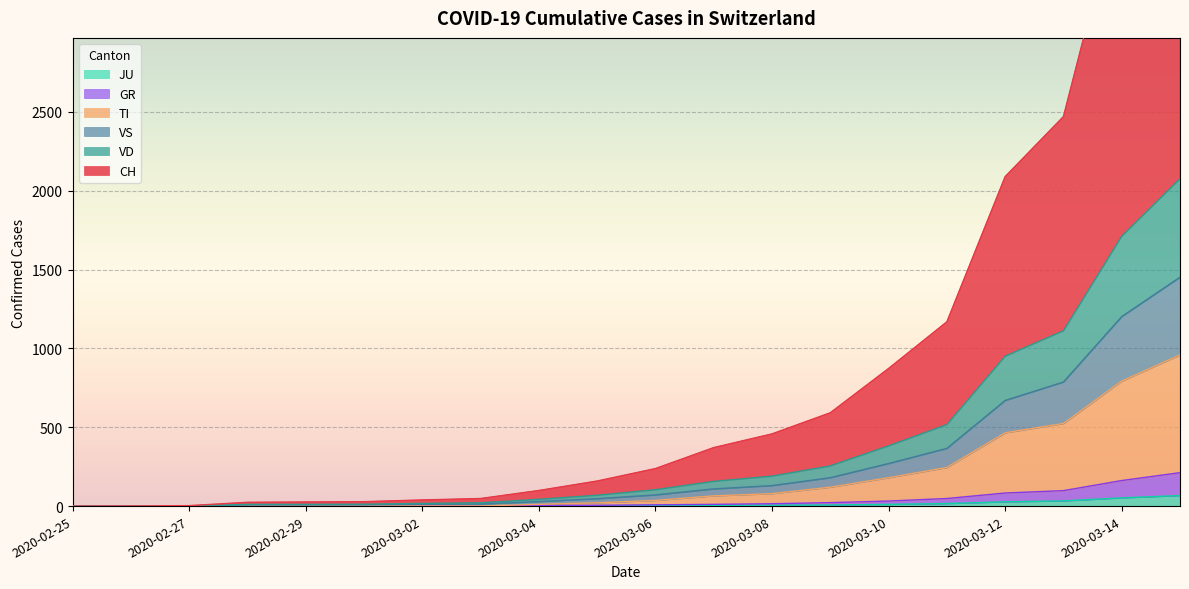

What is the label of the 3rd point from the right?

2020-03-13